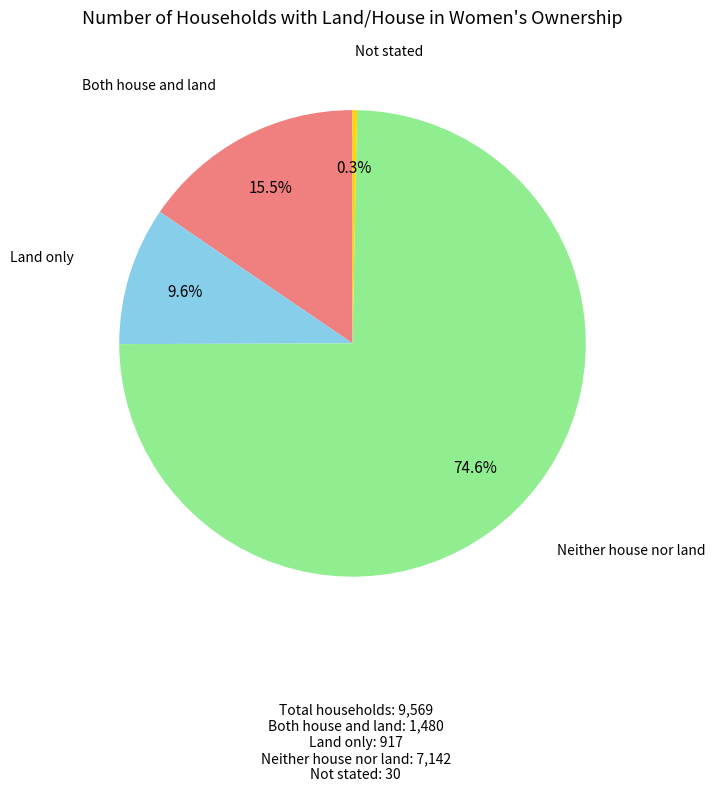

Rank the categories by value from highest to lowest.

Neither house nor land, Both house and land, Land only, Not stated